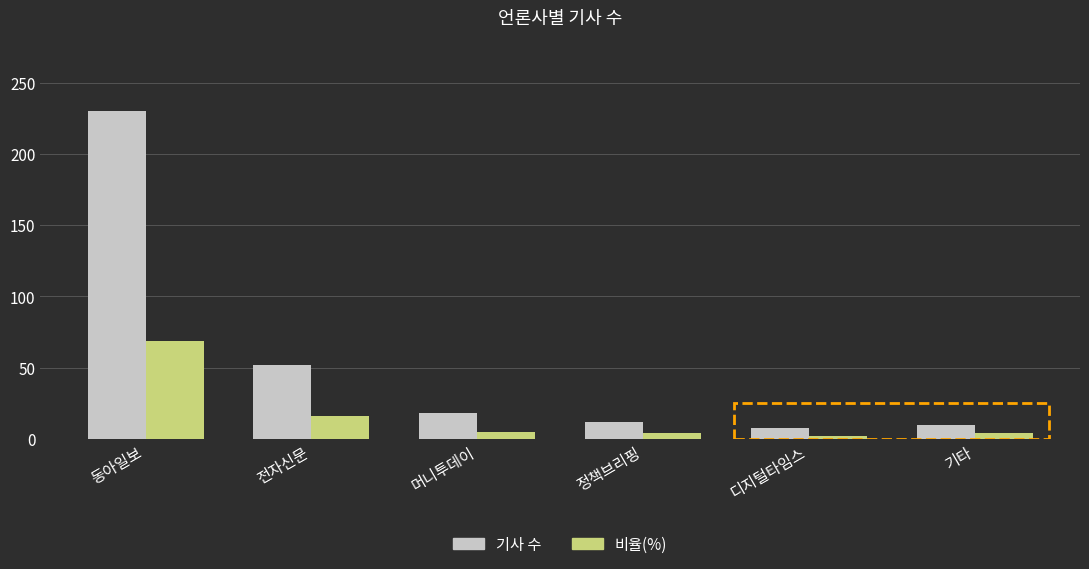

What is the minimum value shown in the chart?

2